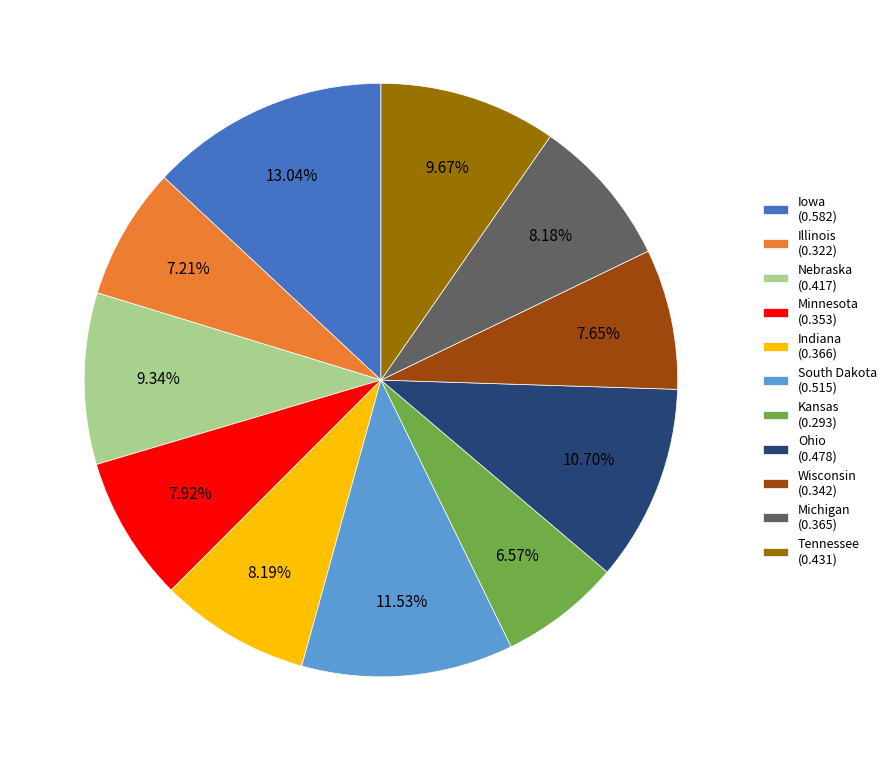

True or false: Tennessee accounts for 1% of the total.

False